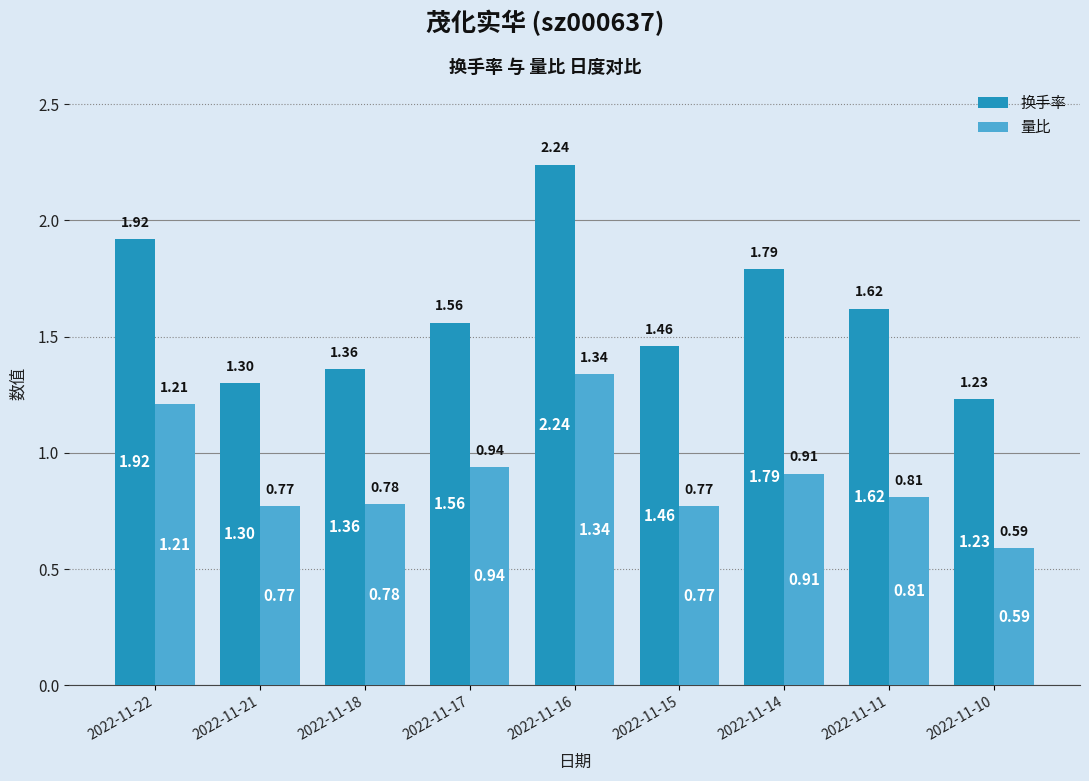

Which label corresponds to the smallest value in the chart?

2022-11-10